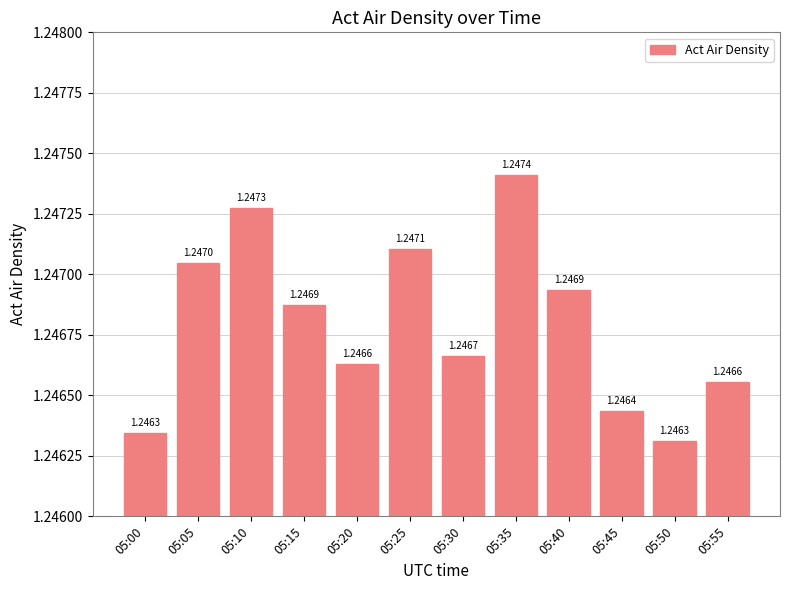

What is the sum of all values?

15.0